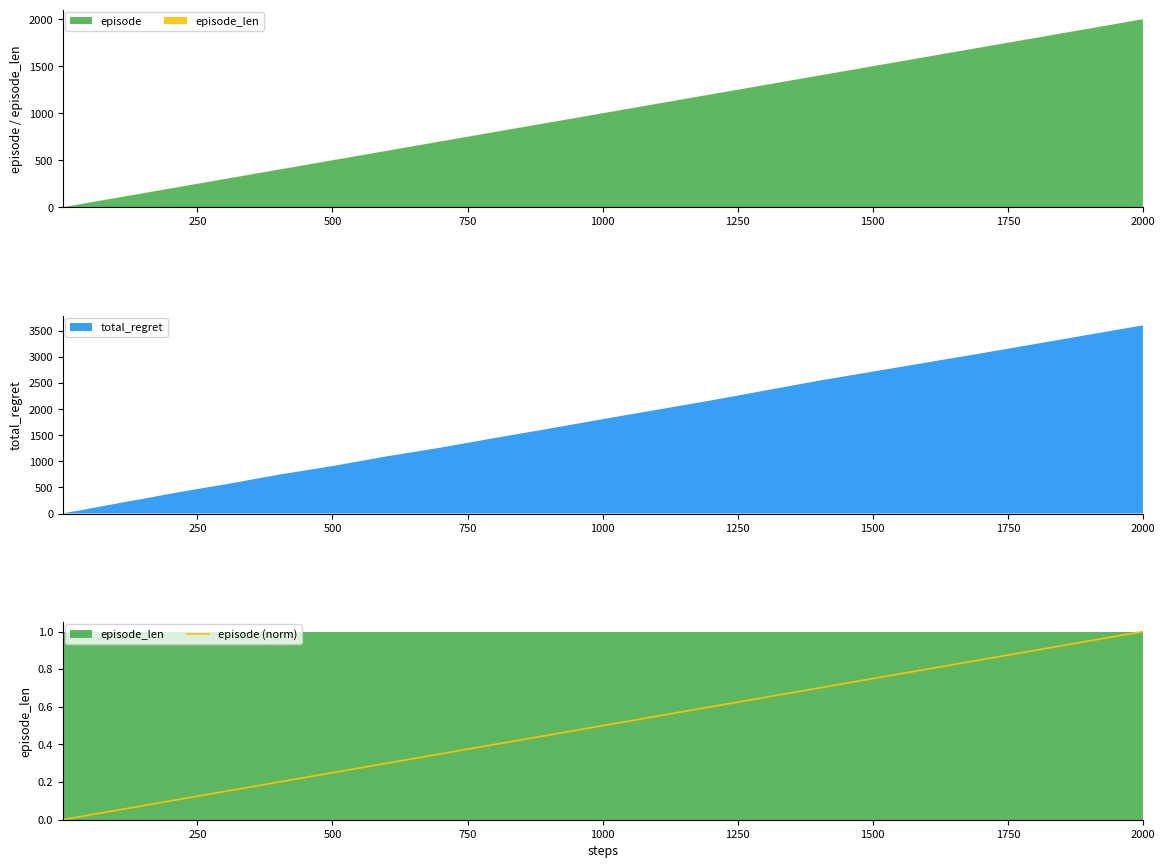

What is the highest value of the episode (norm) series?

1.0